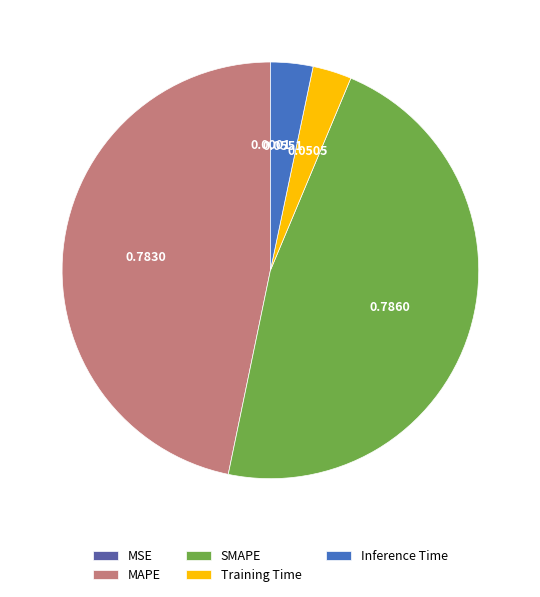

Does MAPE represent more than half of the total?

No